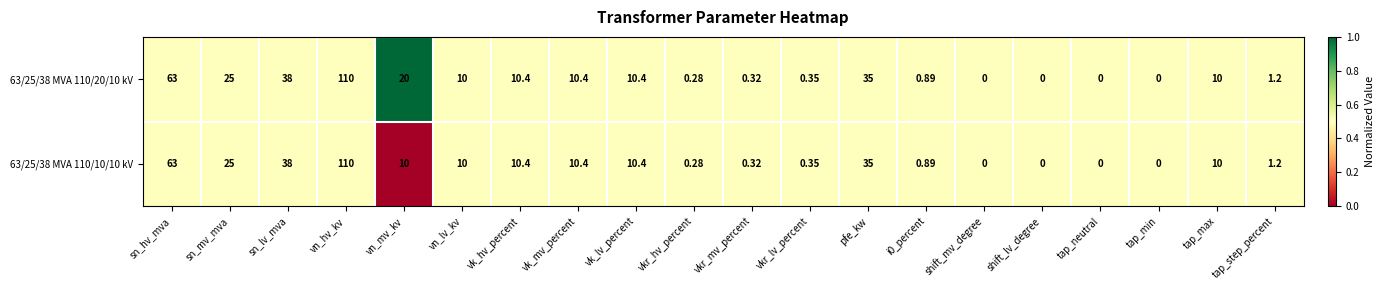

Where does the 63/25/38 MVA 110/10/10 kV series first go above 10?

sn_hv_mva